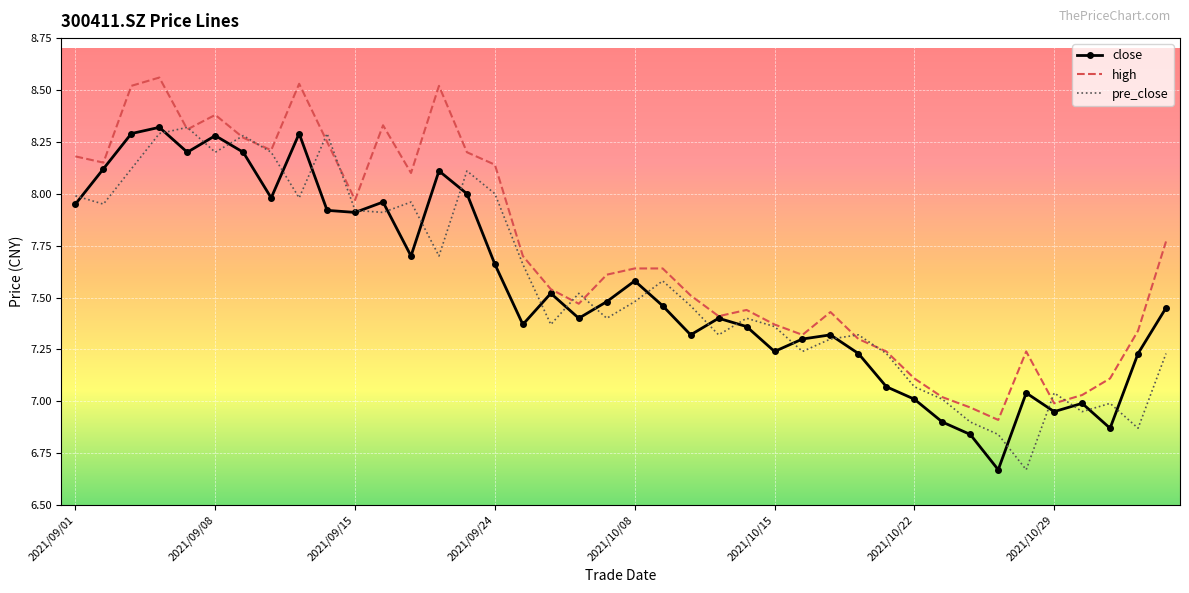

Which series has the largest total across all categories?

high